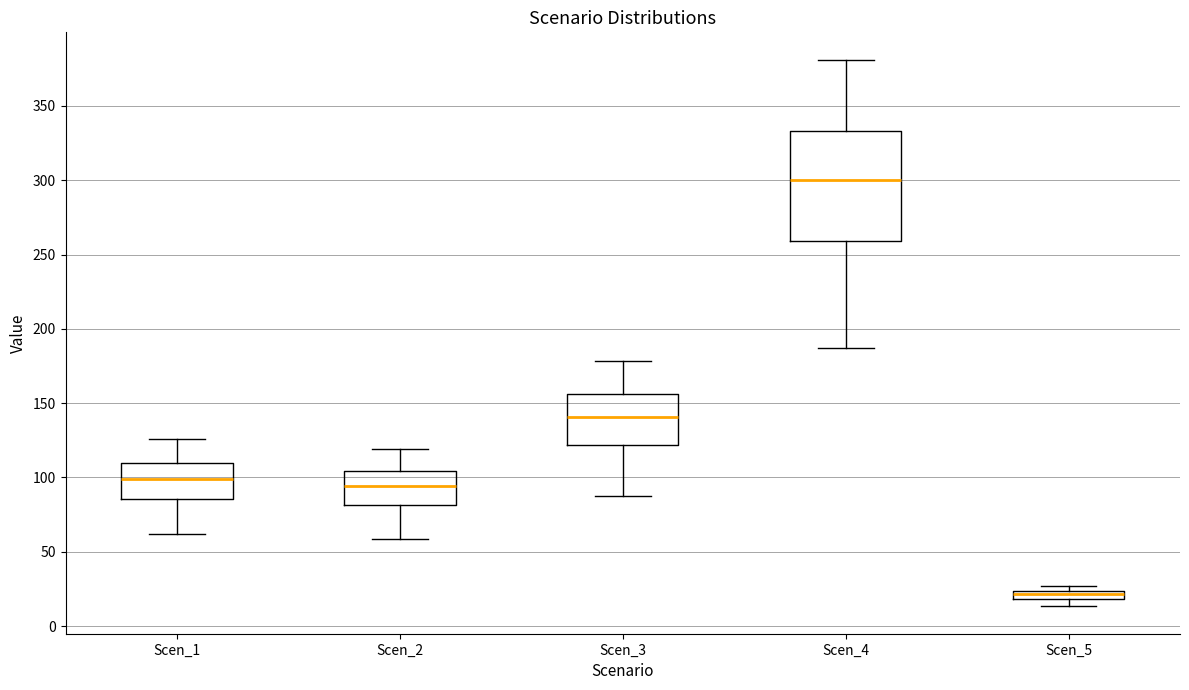

Where does the lower whisker of the box for Scen_2 end on the y-axis? The values are not printed on the chart, so give them approximately, as read against the axis.

60